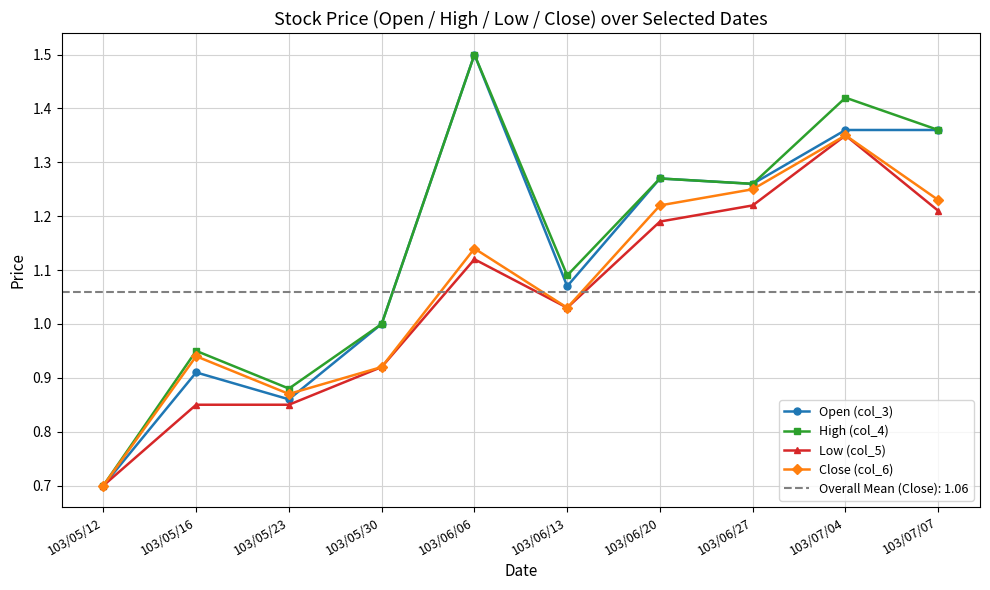

Is this an area chart (filled region under the line)?

No